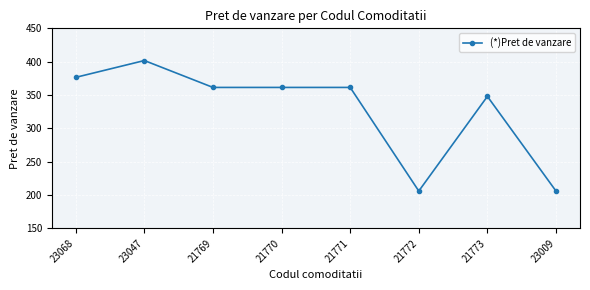

How many lines are shown in the chart?

1